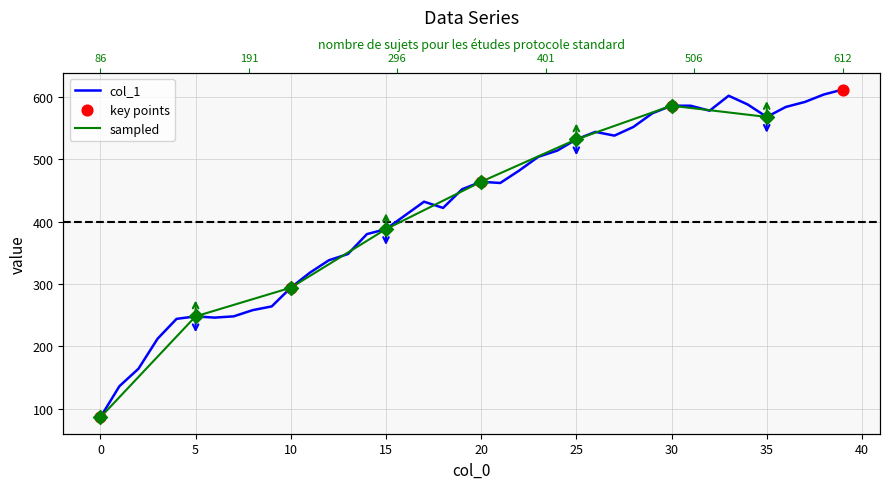

Approximately how many times larger is the value at 32 compared to 1?

4.2